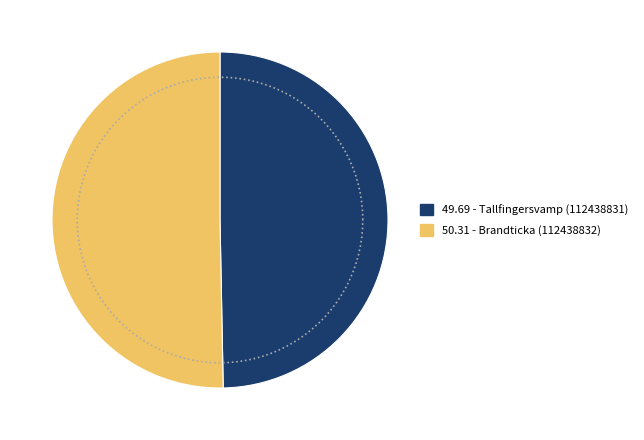

Which slice is the largest?

Brandticka (112438832)